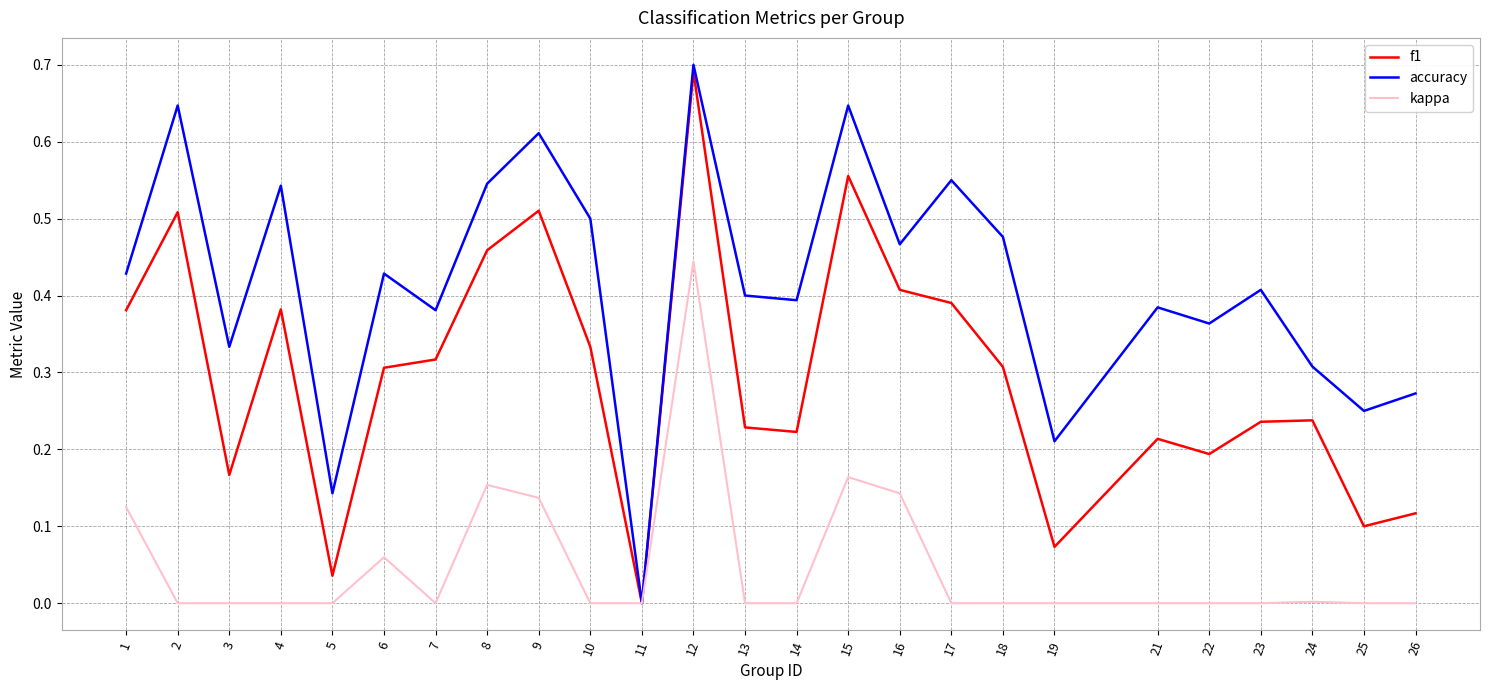

At 3, list the series in order from smallest to largest.

kappa, f1, accuracy